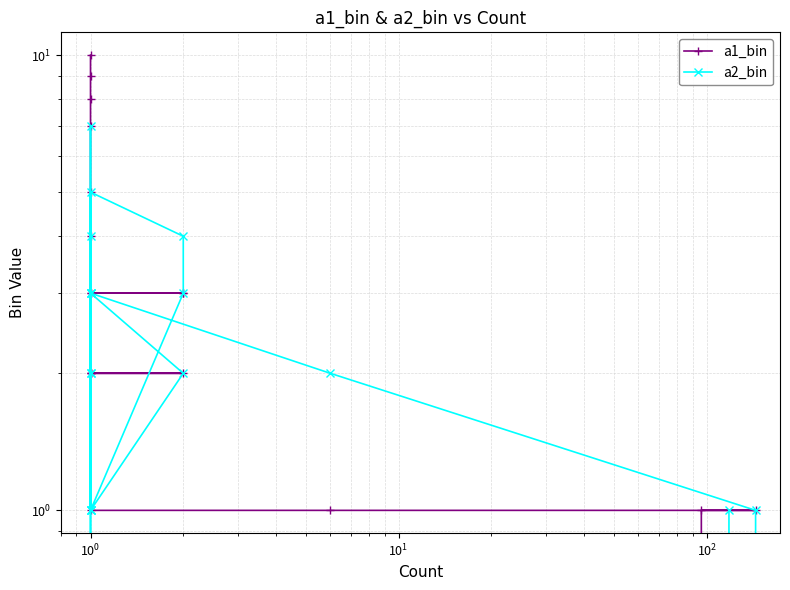

Which series ends up on top after the final intersection of a2_bin and a1_bin?

a1_bin